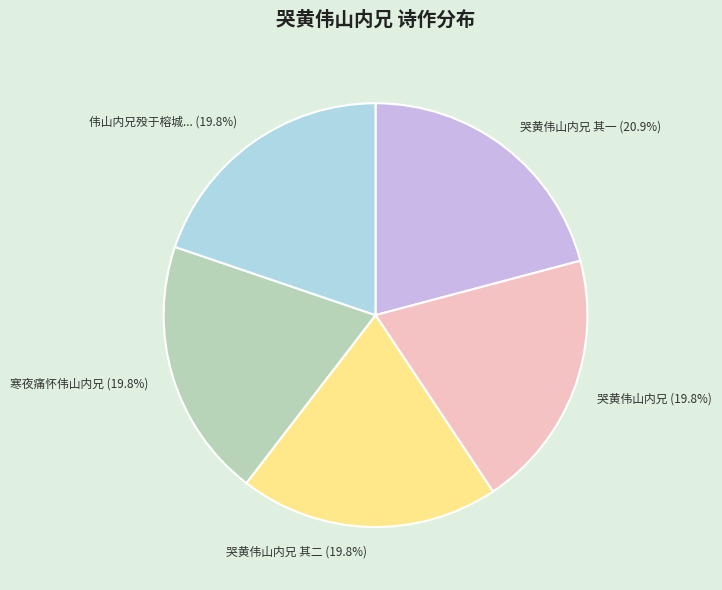

Combined, do 哭黄伟山内兄 and 哭黄伟山内兄 其一 account for over 50%?

No